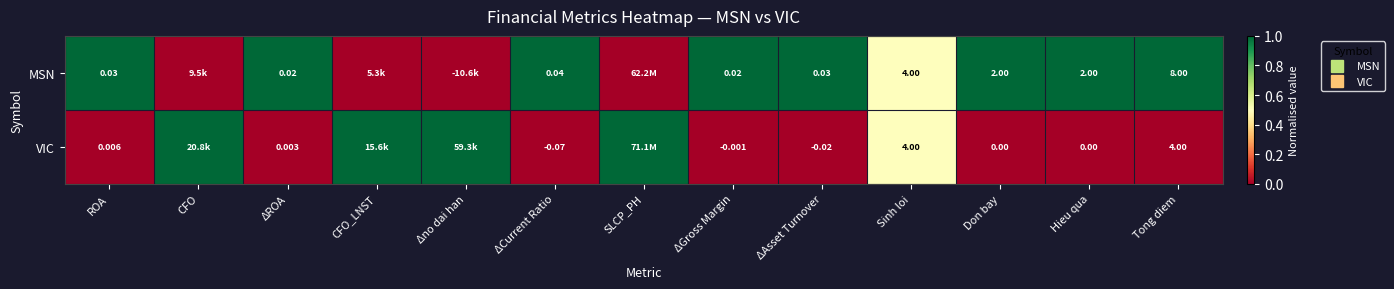

Rank the series by their maximum value, from lowest to highest.

MSN, VIC